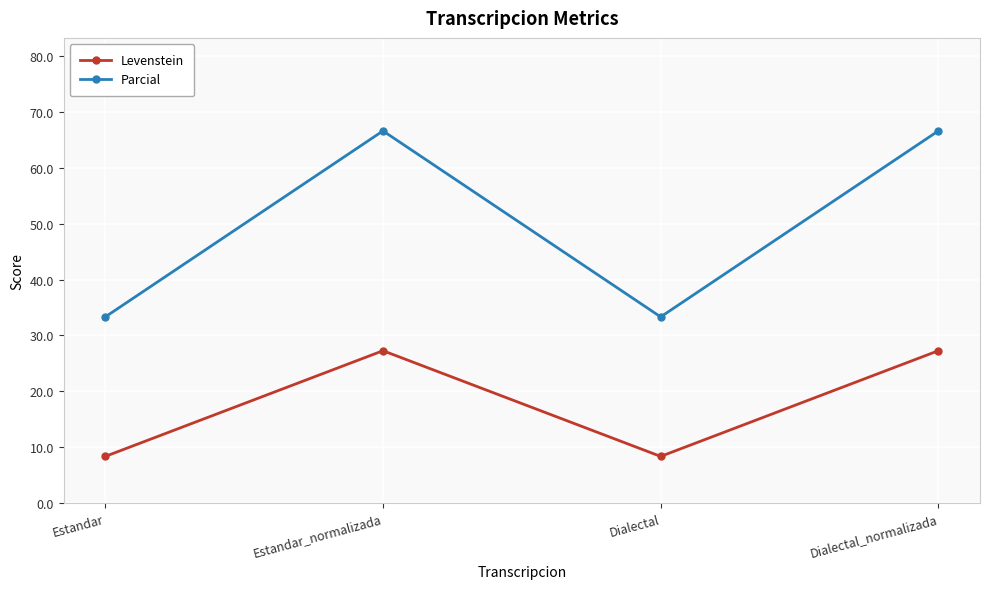

Rank the series by their maximum value, from highest to lowest.

Parcial, Levenstein